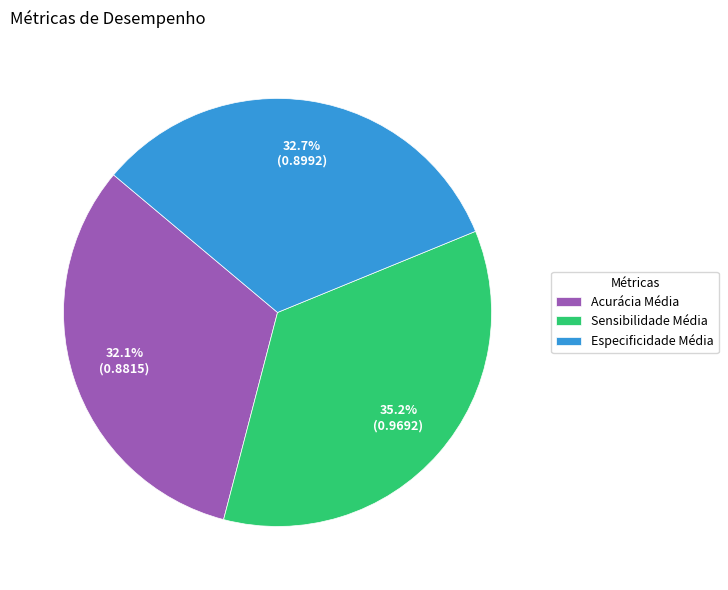

What percentage is the Especificidade Média slice, to the nearest percent?

33%